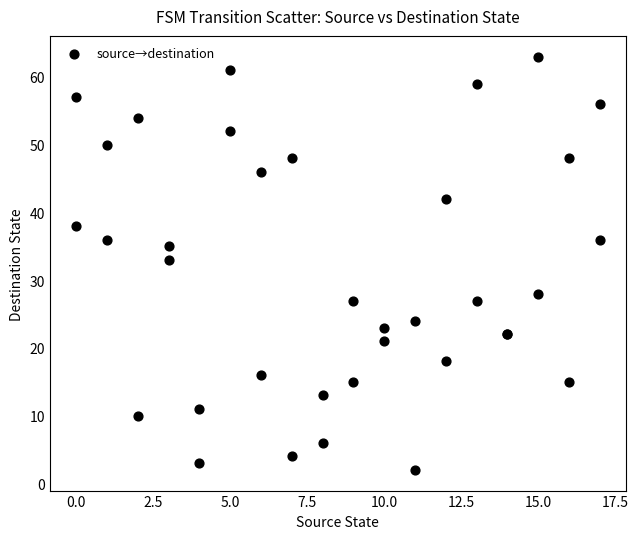

What Y value in the scatter plot is closest to 32?

33